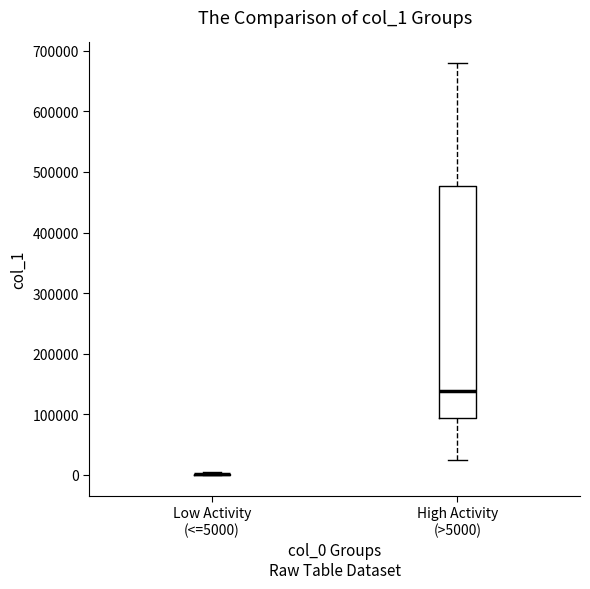

Reading left to right, read every box against the y-axis: the position of its median line, the range the box covers, and the ends of its whiskers. The values are not printed on the chart, so give them approximately, as read against the axis.

Low Activity (<=5000): box collapsed to a line at 0, whiskers 0 to 0
High Activity (>5000): median 140000, box 90000 to 480000, whiskers 20000 to 680000